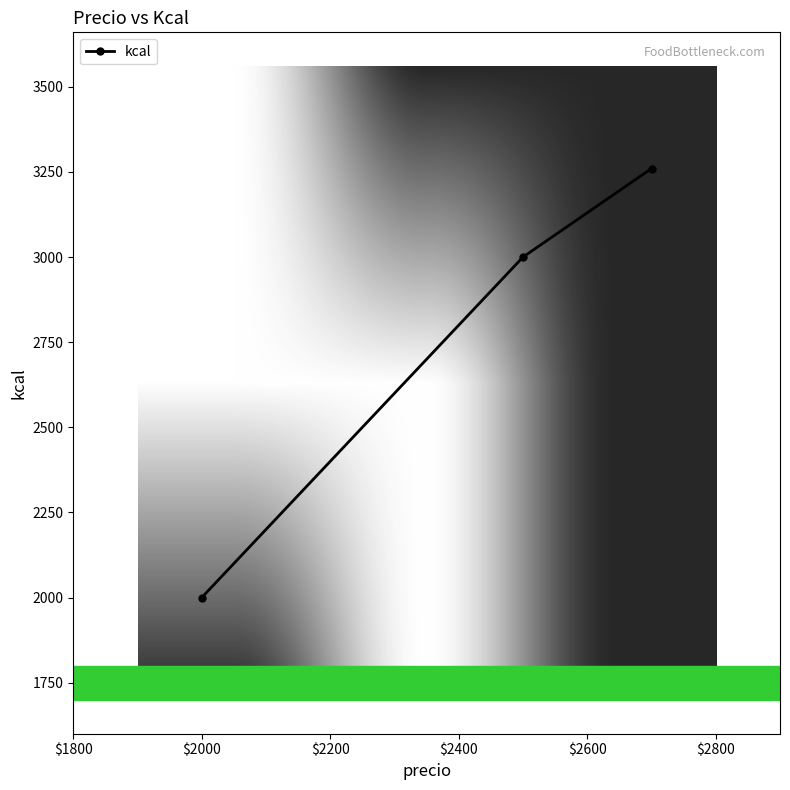

How many values are below 3000?

1